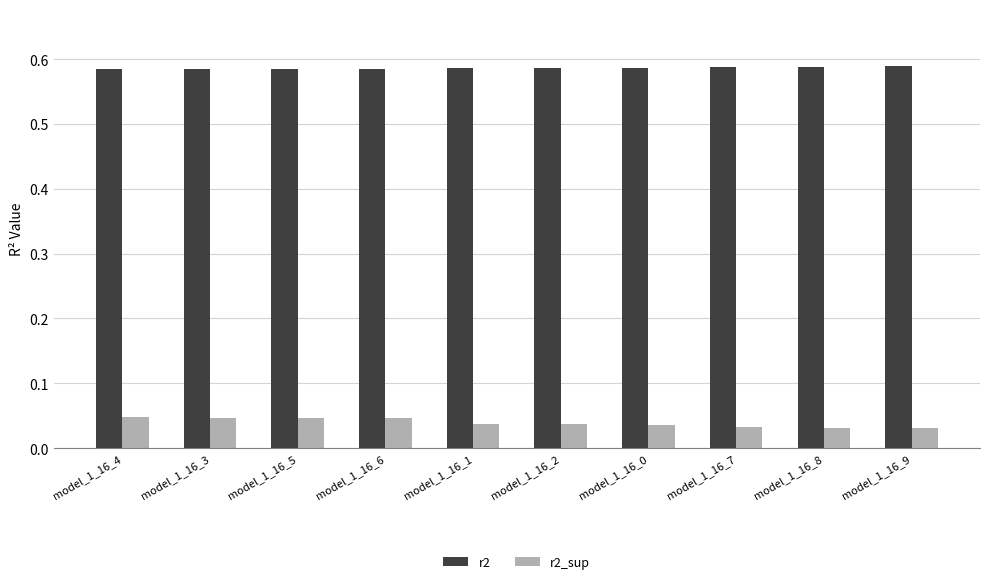

What is the sum of the r2_sup values at model_1_16_8 and model_1_16_2?

0.1